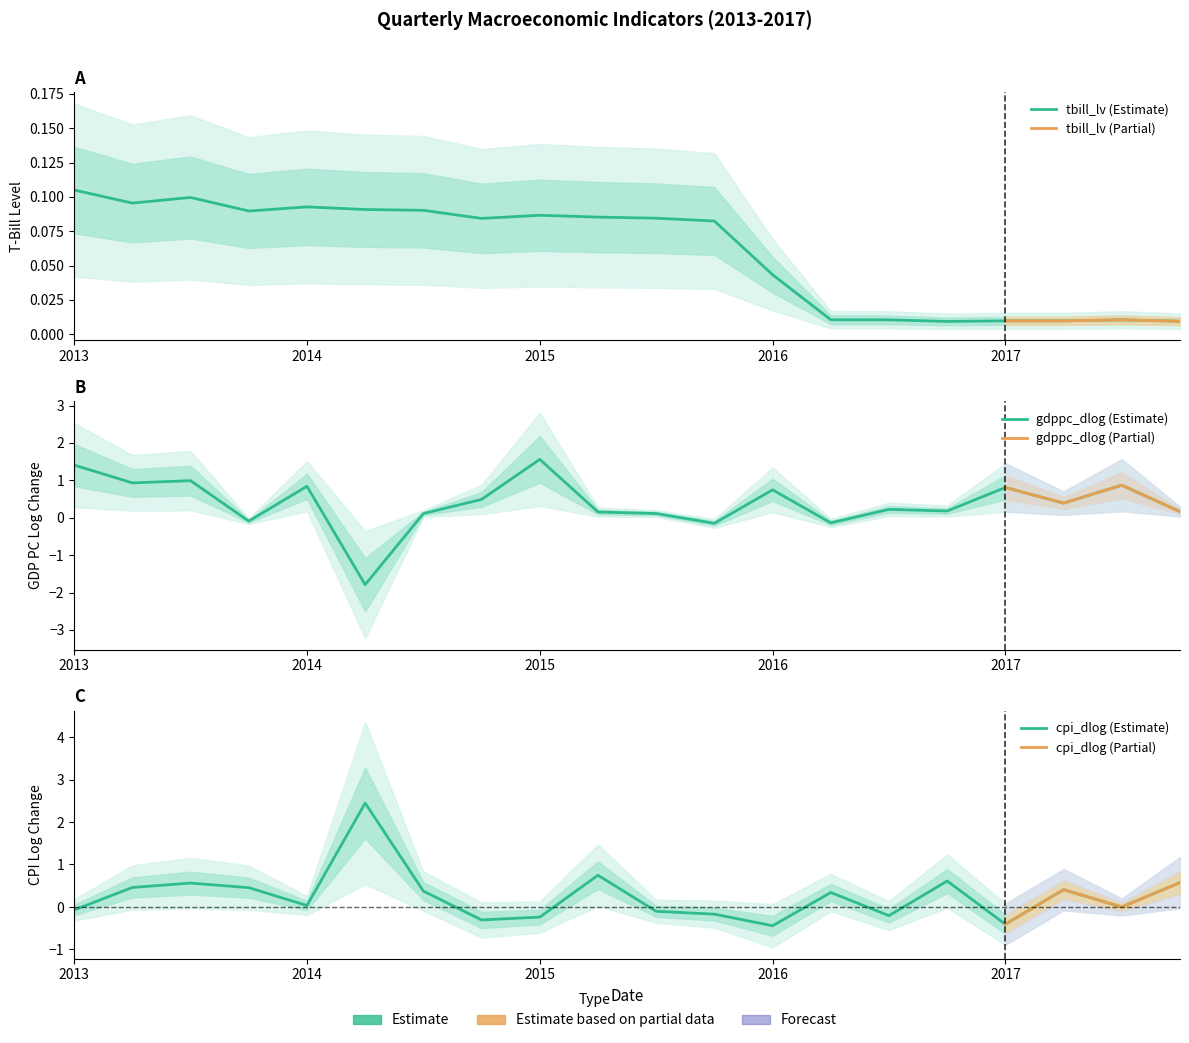

Does the chart have visible grid lines?

No